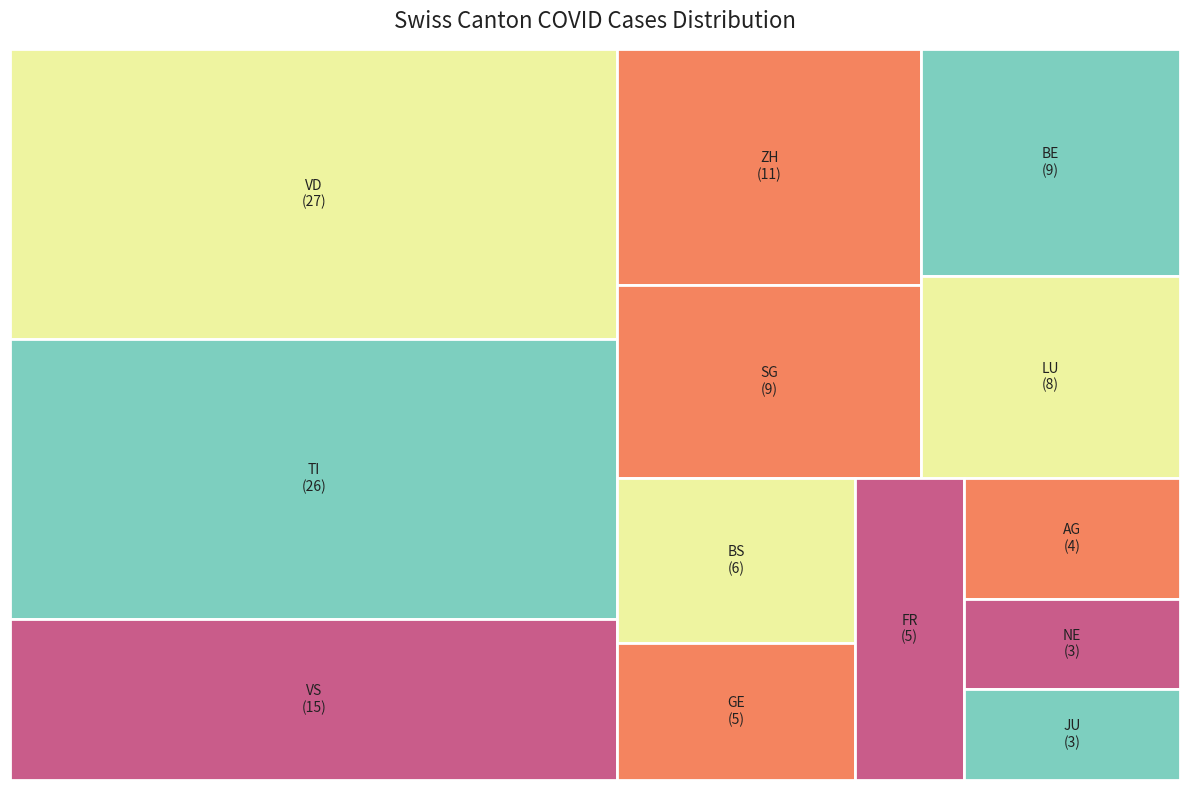

What percentage is the LU slice, to the nearest percent?

6%